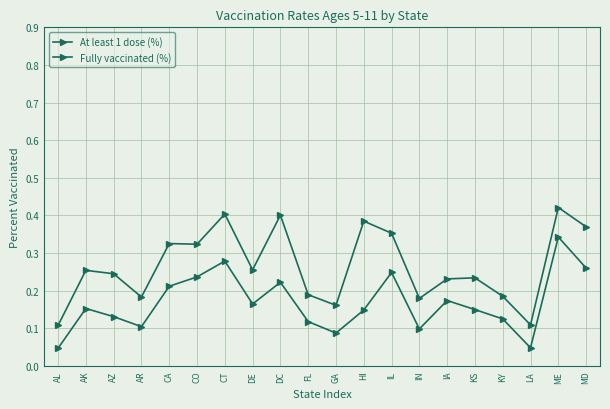

Reading left to right, extract all data points from this chart.

At least 1 dose (%): 0.1	0.3	0.2	0.2	0.3	0.3	0.4	0.3	0.4	0.2	0.2	0.4	0.4	0.2	0.2	0.2	0.2	0.1	0.4	0.4
Fully vaccinated (%): 0.0	0.2	0.1	0.1	0.2	0.2	0.3	0.2	0.2	0.1	0.1	0.1	0.2	0.1	0.2	0.1	0.1	0.0	0.3	0.3